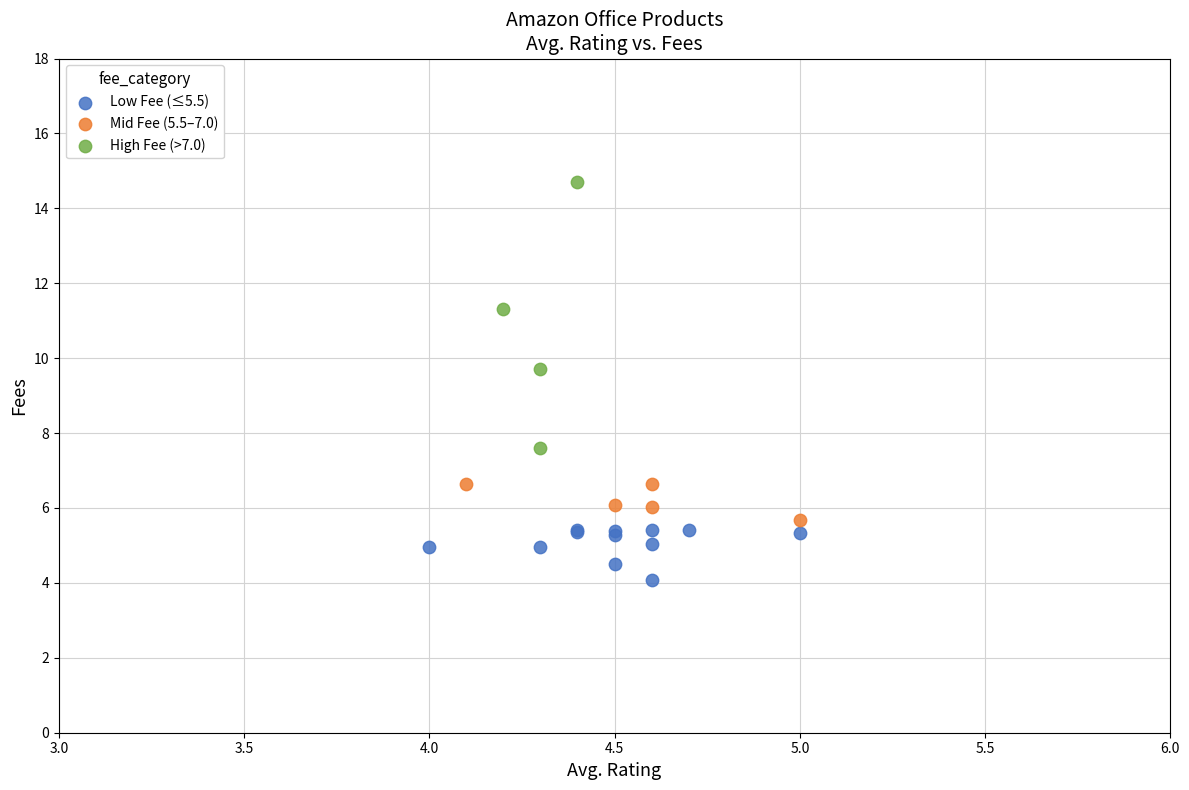

Which series has the widest spread of Y values?

High Fee (>7.0)